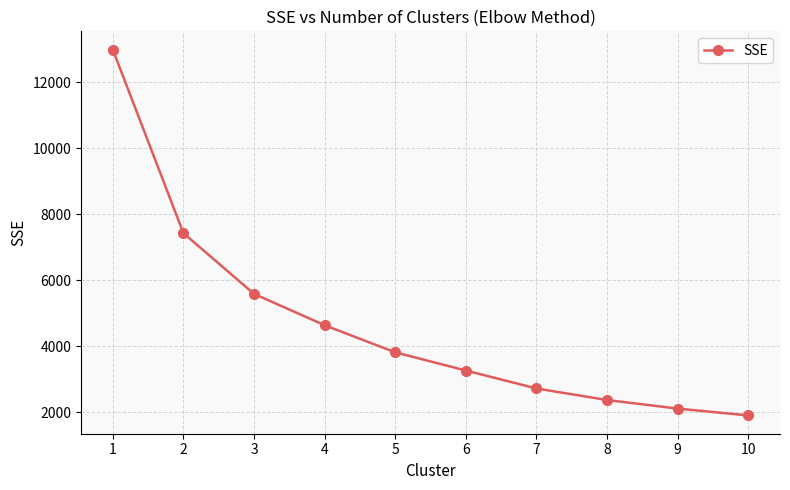

Which category has the lowest value across all series?

10